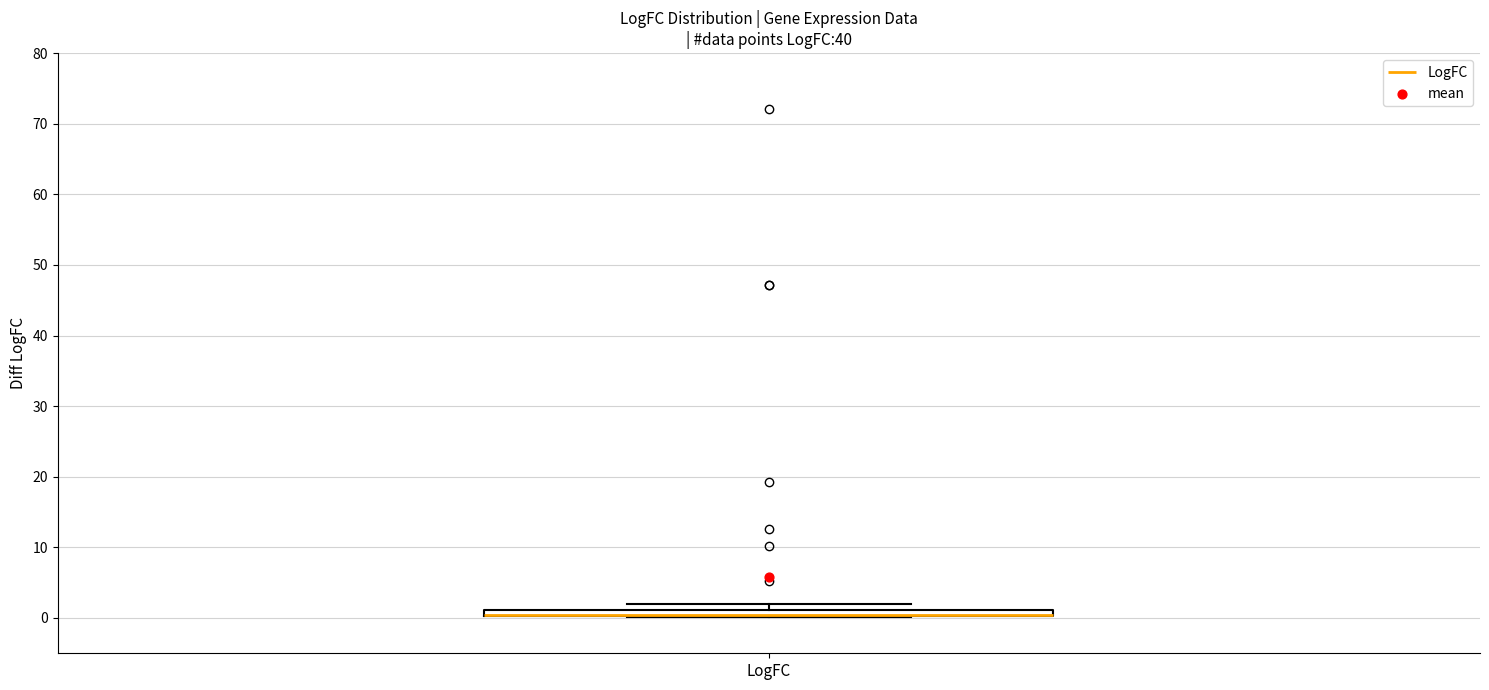

Where is the lower edge of the box for LogFC on the y-axis? The values are not printed on the chart, so give them approximately, as read against the axis.

0